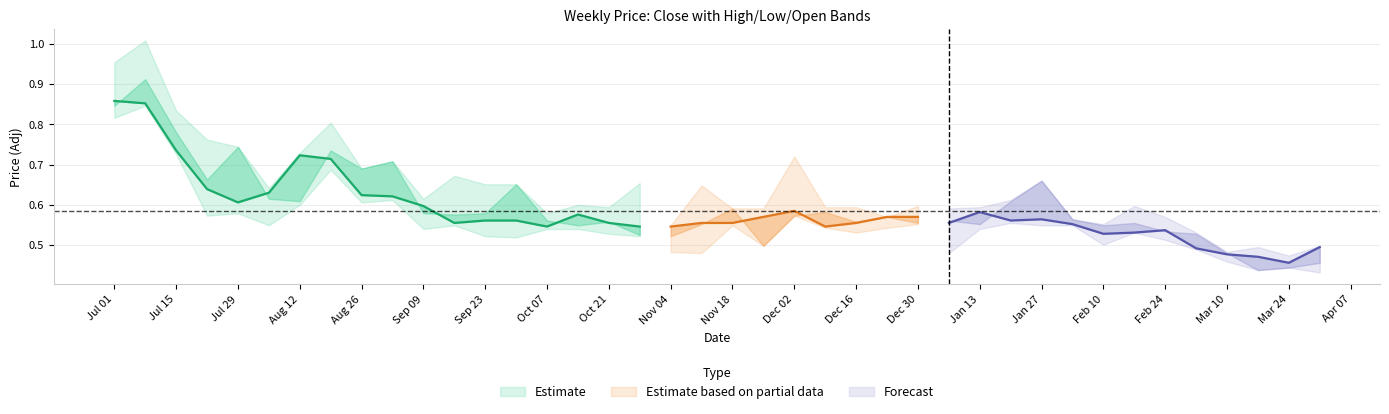

Does the chart display data point markers on the line(s)?

No